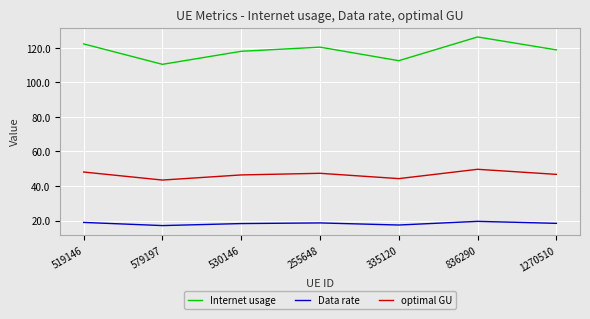

Which category has the highest value across all series?

836290